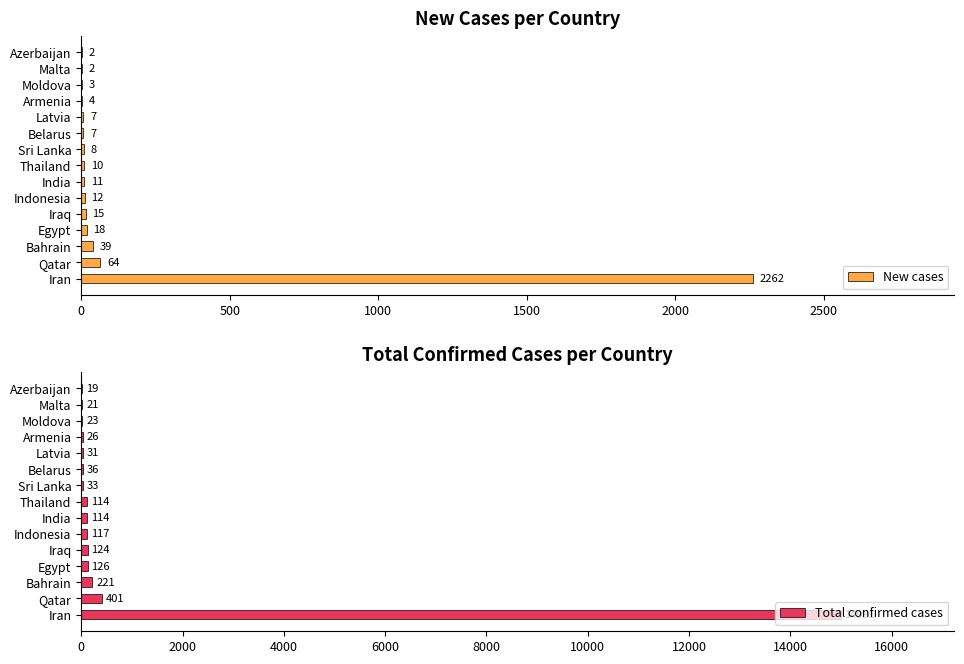

The value of New cases at Thailand is 10. True or false?

True